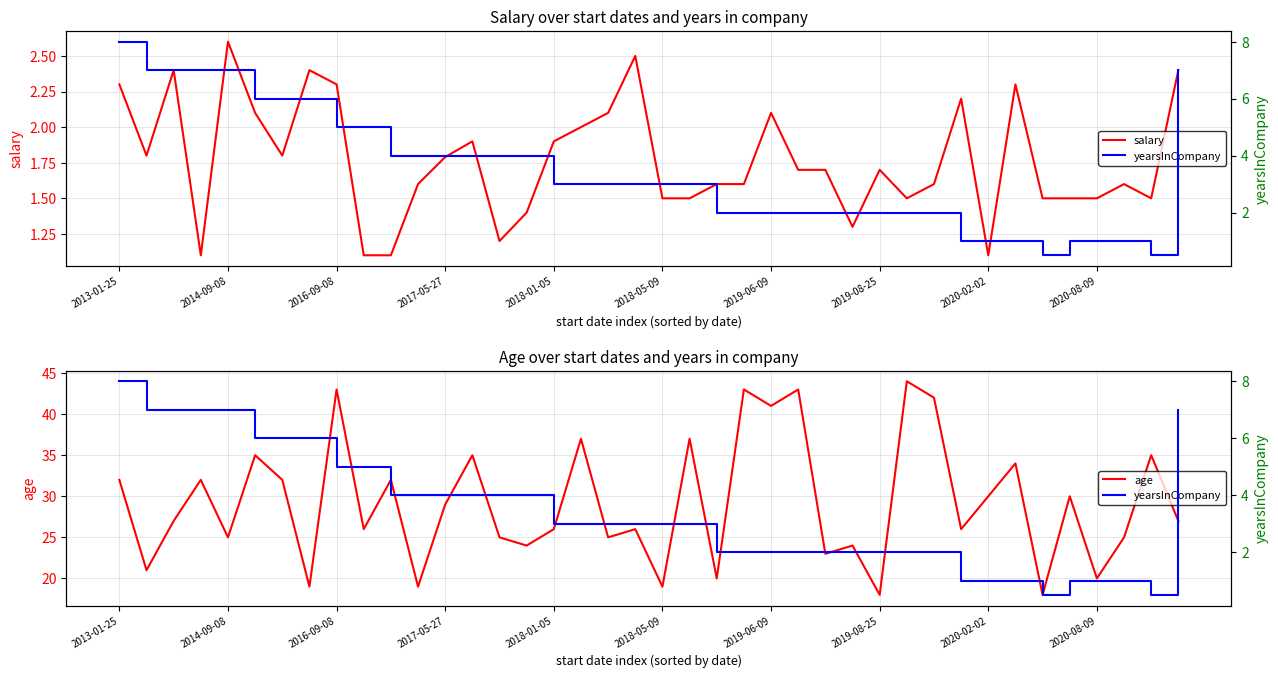

Is it true that age equals 52 at 2017-05-27?

False